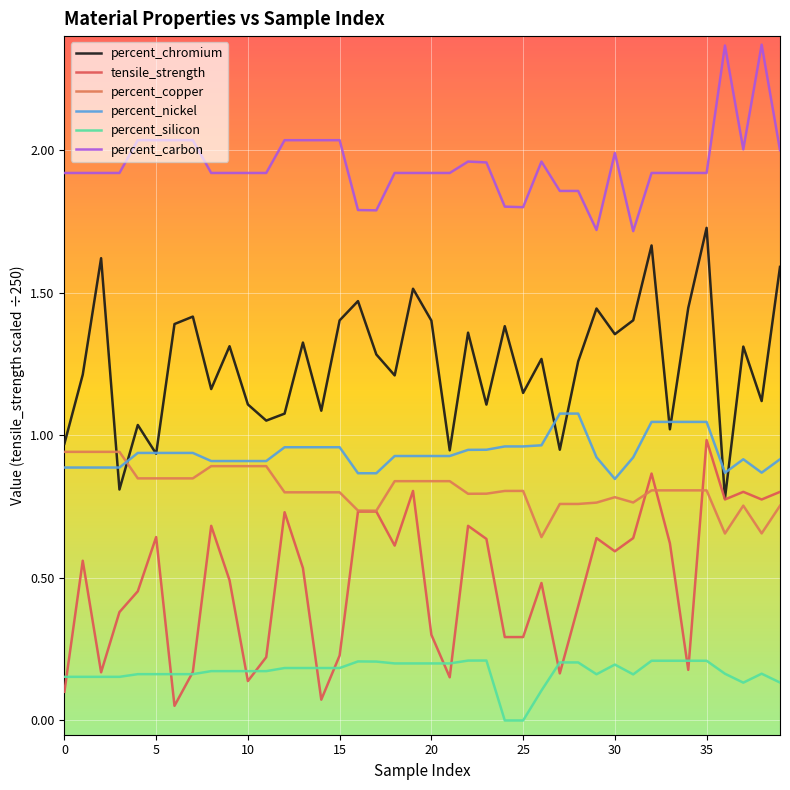

Which series has the widest spread of values?

percent_chromium